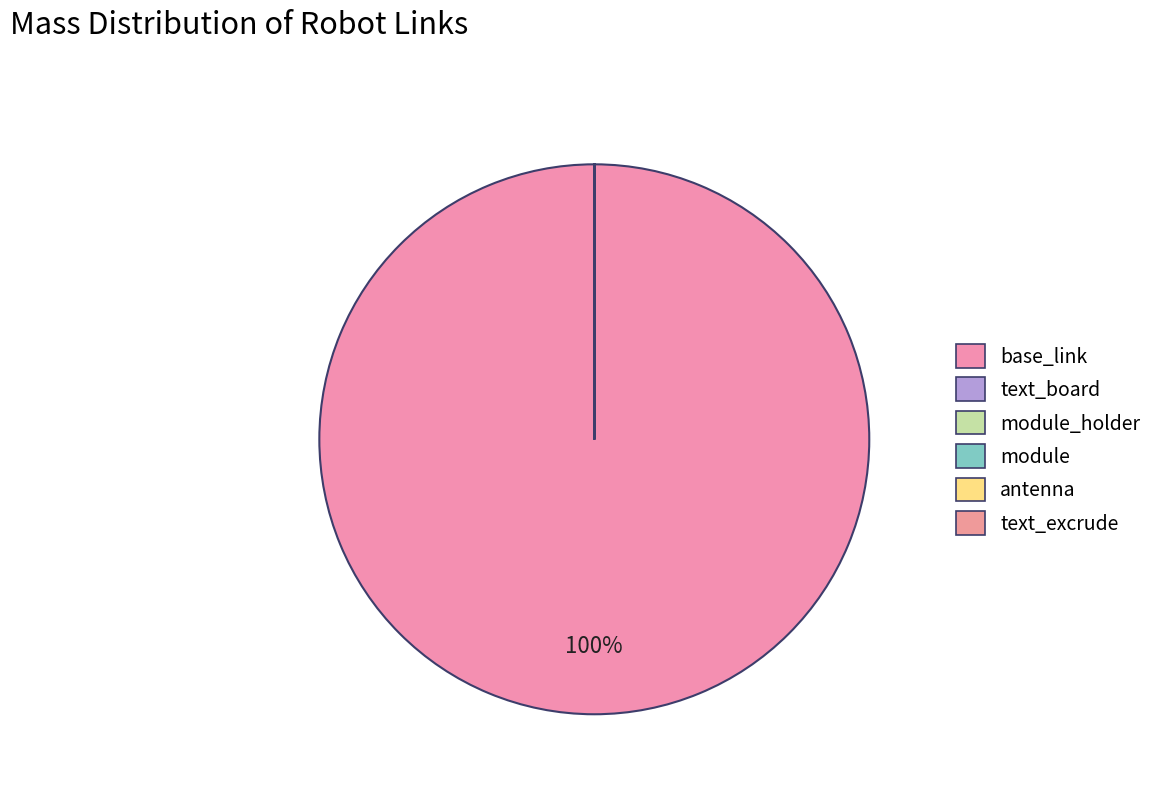

True or false: antenna accounts for 0% of the total.

True